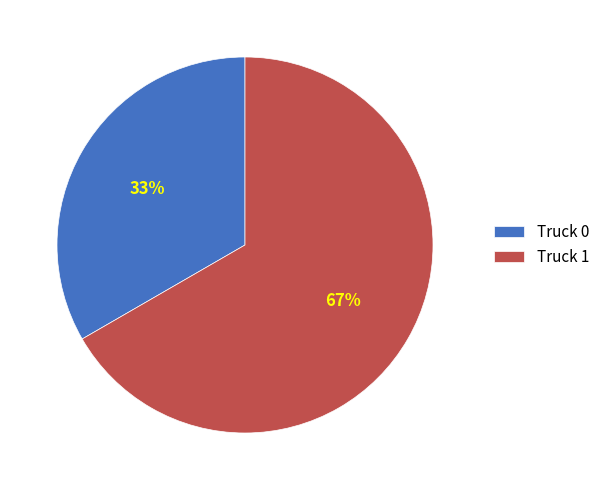

Which category has the smallest portion of the pie?

Truck 0